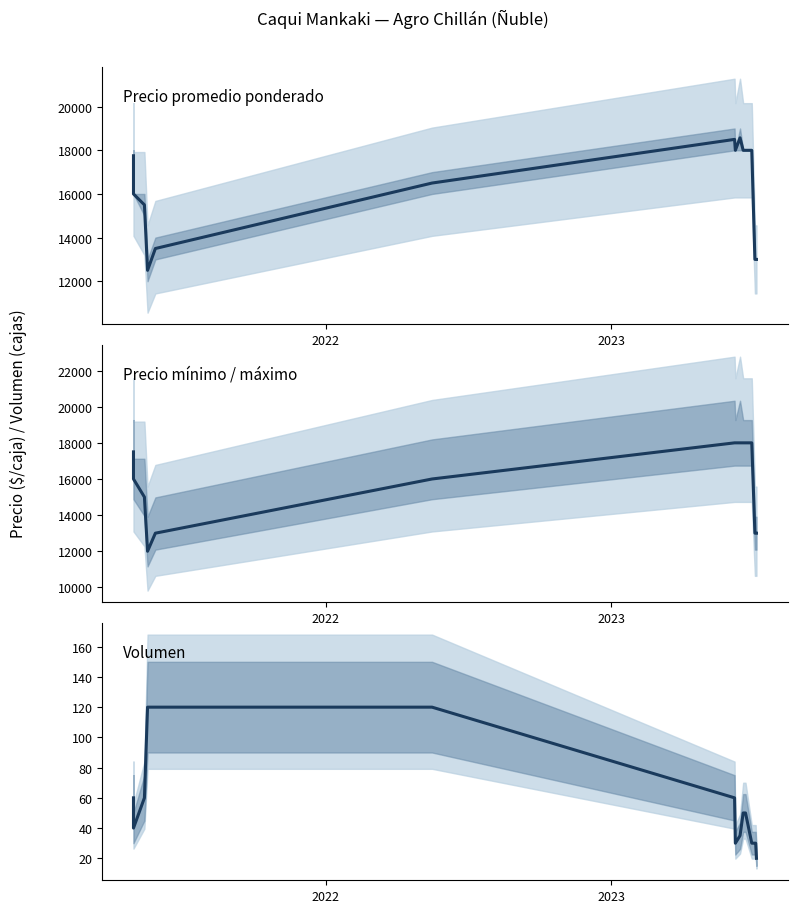

Reading left to right, transcribe all the data shown in this chart.

Precio promedio ponderado: 17750	16000	15500	12500	13500	16500	18500	18000	18571	18000	18000	18000	13000	13000	13000
Precio mínimo / máximo: 17500	16000	15000	12000	13000	16000	18000	18000	18000	18000	18000	18000	13000	13000	13000
Volumen: 60	40	60	120	120	120	60	30	35	50	50	30	30	30	20